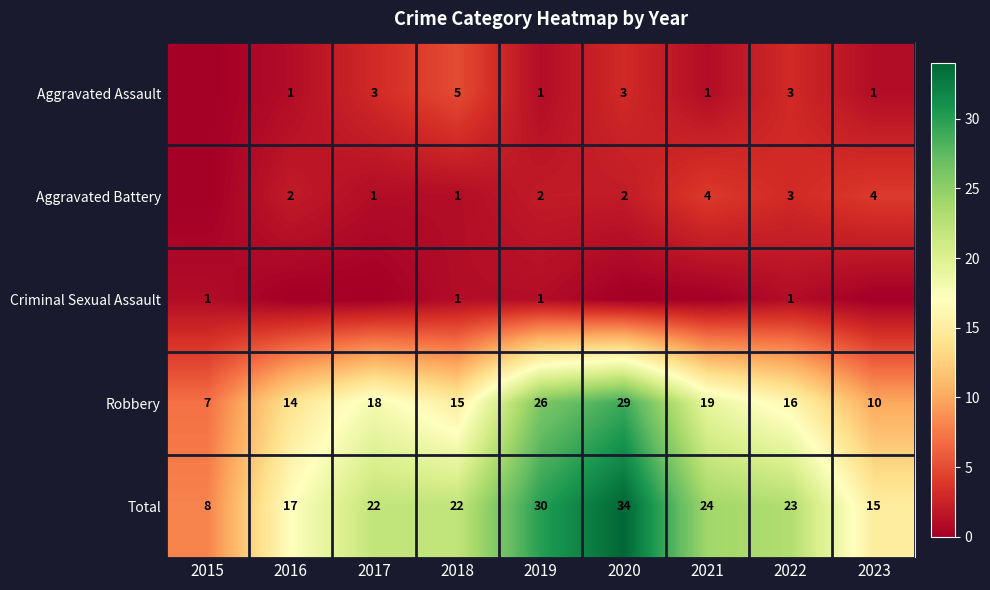

What is the sum of all Total values?

195